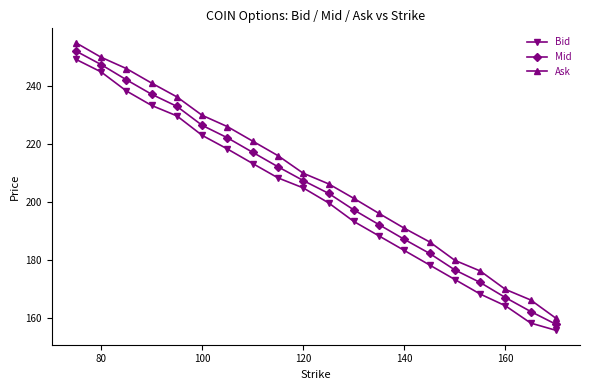

How many lines are shown in the chart?

3